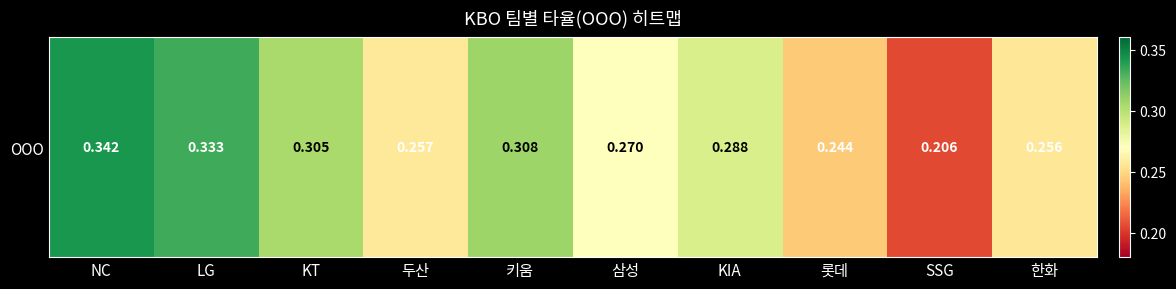

What is the difference between the second highest and minimum values?

0.1